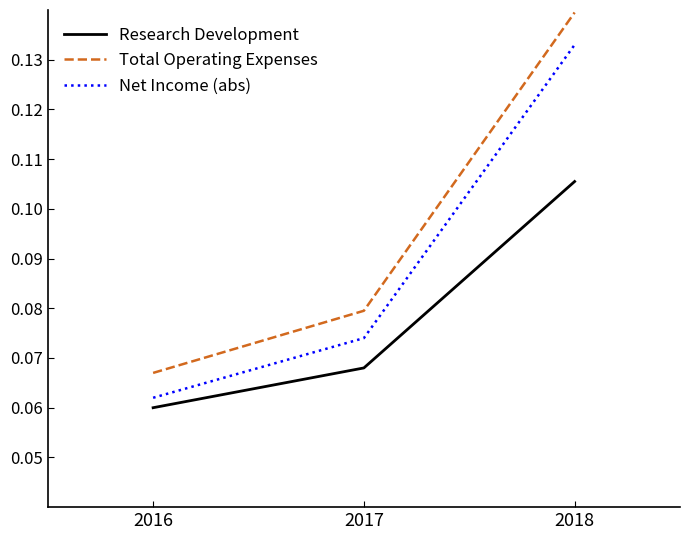

At 2018, list the series in order from smallest to largest.

Research Development, Net Income (abs), Total Operating Expenses